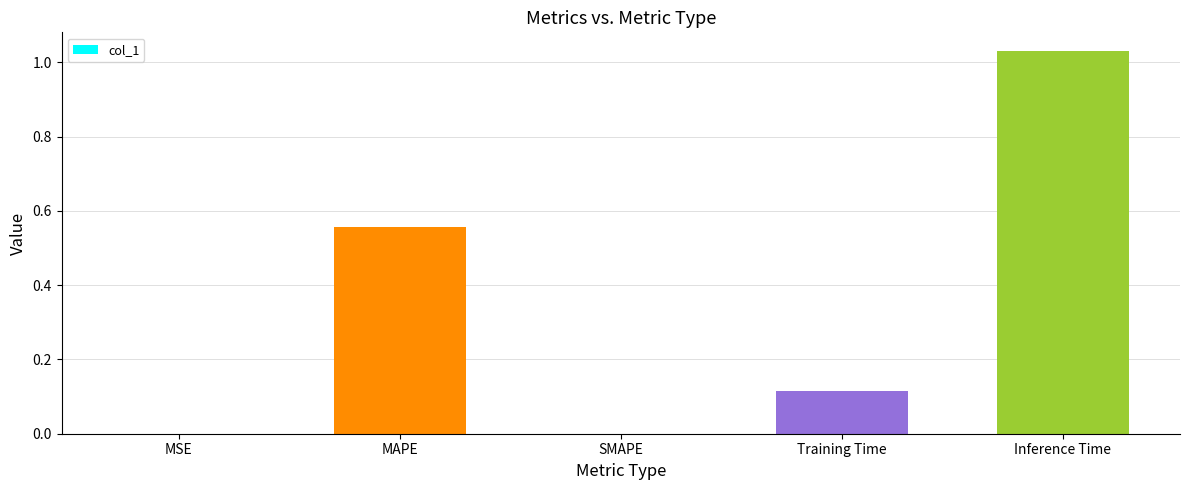

Is it true that the value at SMAPE is 0.3?

False